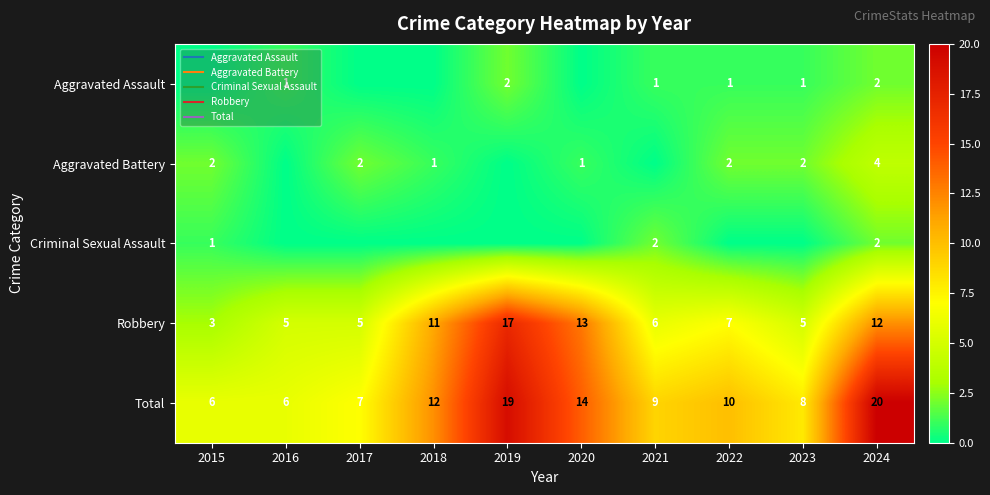

List the labels in order of Criminal Sexual Assault value, smallest first.

2016, 2017, 2018, 2019, 2020, 2022, 2023, 2015, 2021, 2024